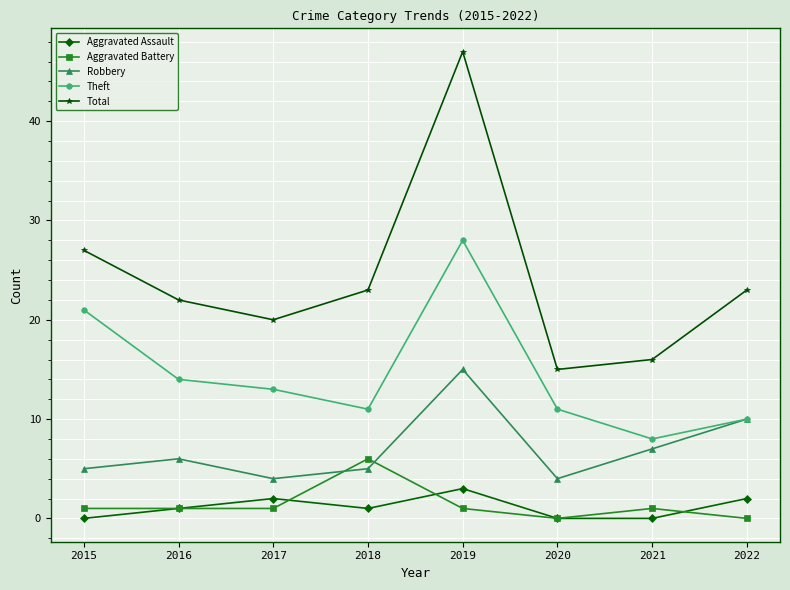

What is the value of the Robbery point at the 6th from the left?

4